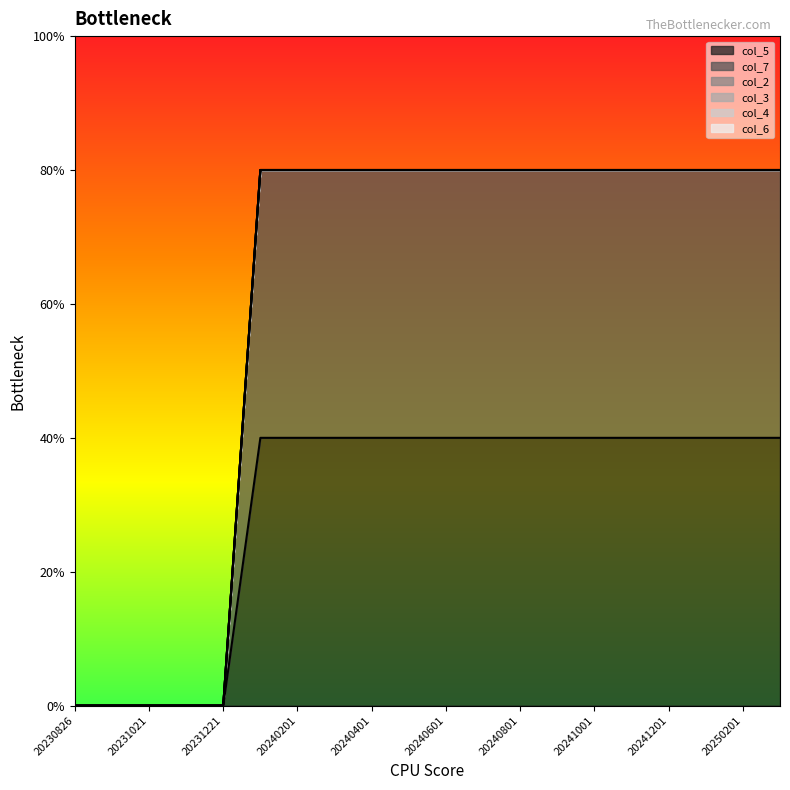

Which series has the largest range (max minus min)?

col_5